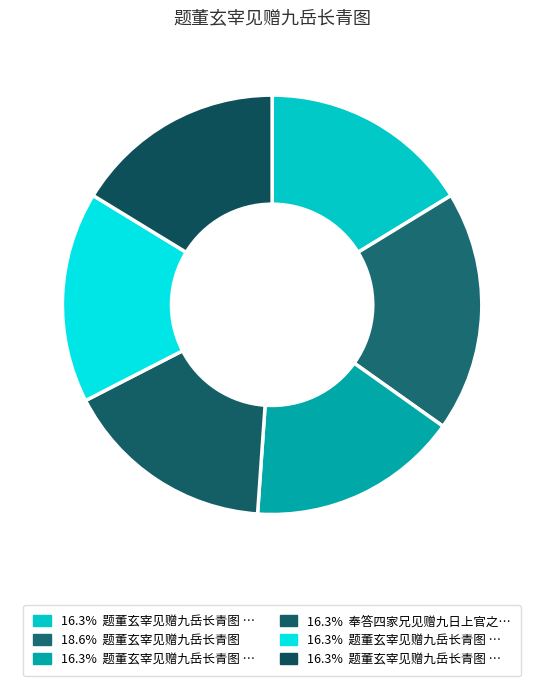

How many segments does this pie chart have?

6